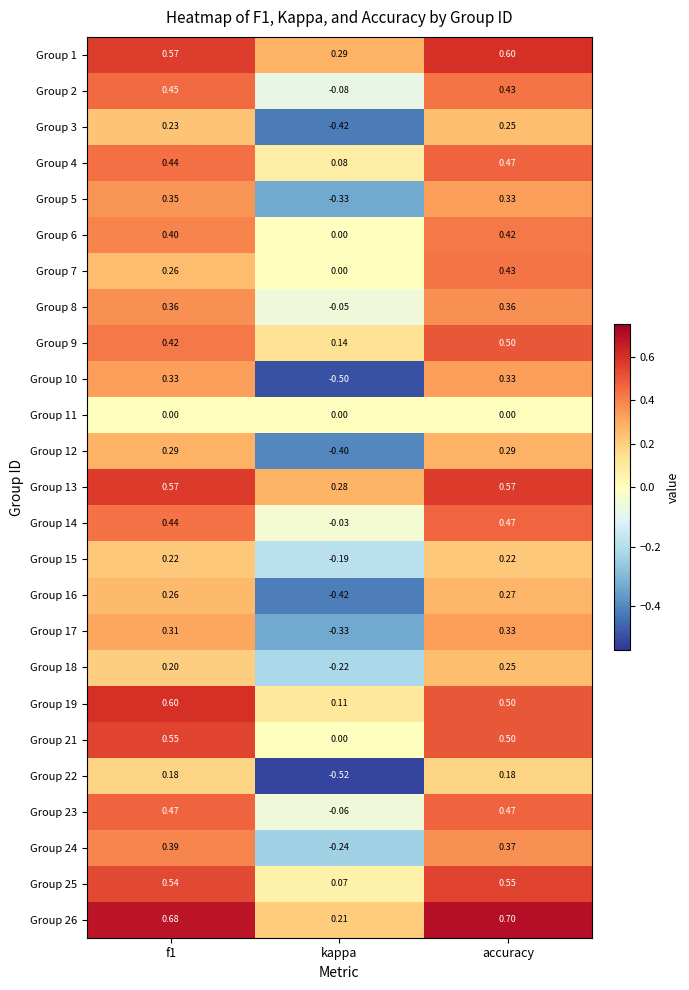

At which category does the chart reach its minimum across all series?

kappa